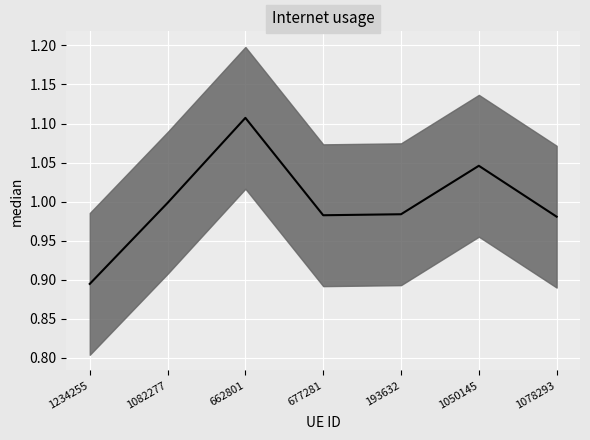

List the labels in order of value, largest first.

662801, 1050145, 1082277, 193632, 677281, 1078293, 1234255